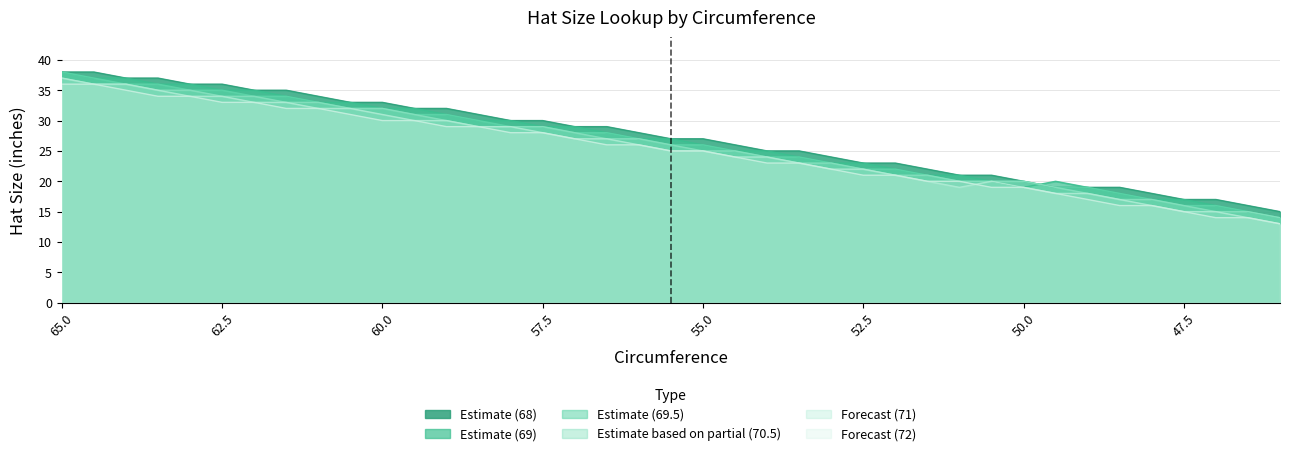

The 69.5 series shows 45 at 62. True or false?

False